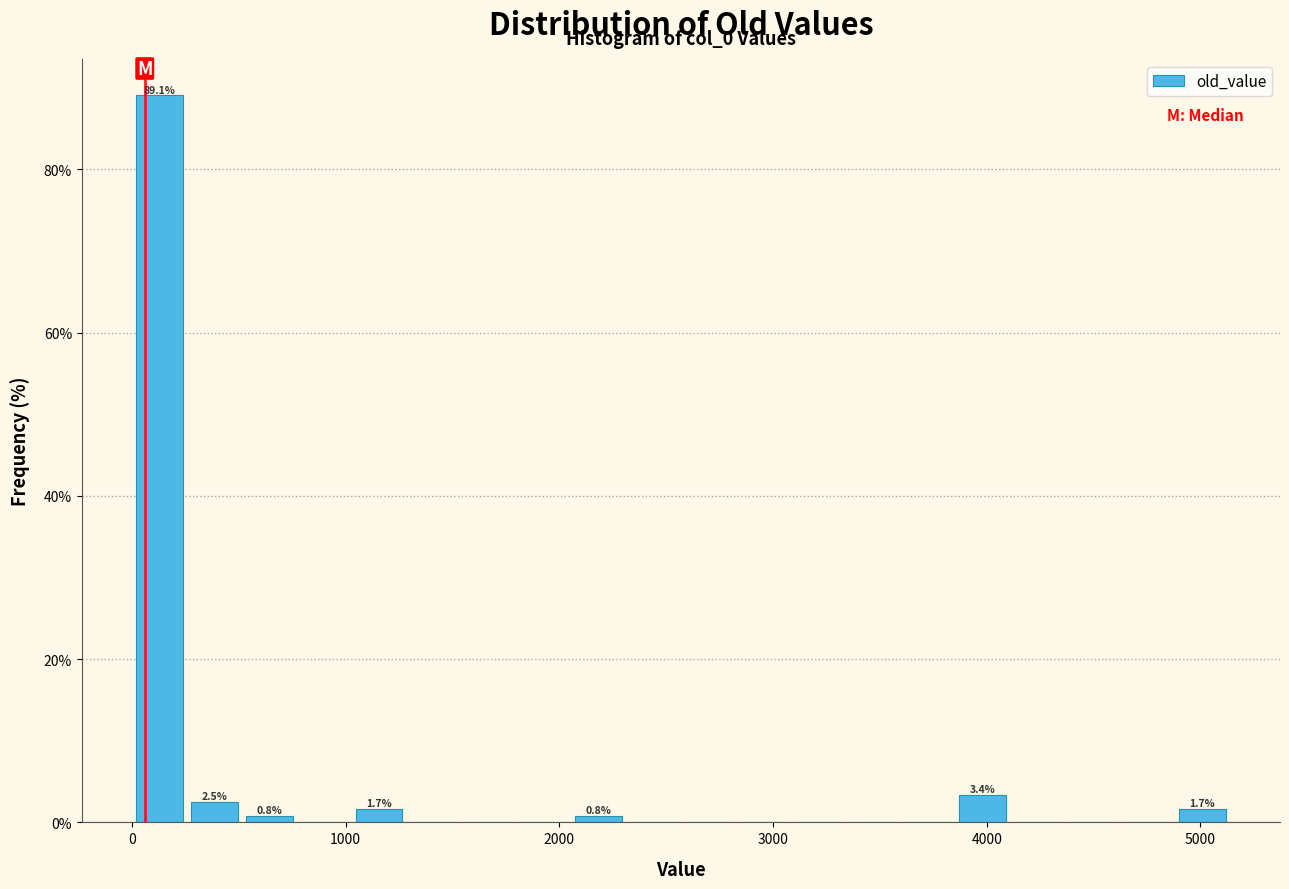

Read against the x-axis, roughly where is the centre of the tallest bar?

100